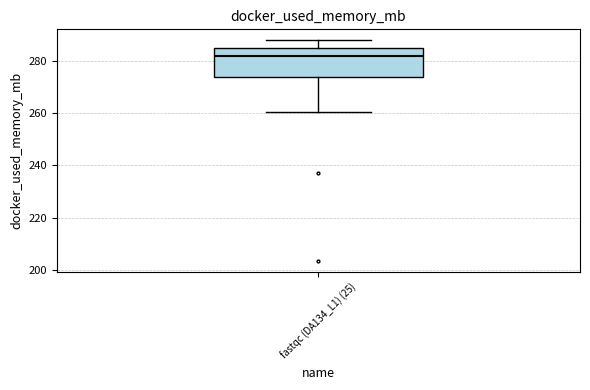

Where does the lower whisker of the box for fastqc (DA134_L1) (25) end on the y-axis? The values are not printed on the chart, so give them approximately, as read against the axis.

260